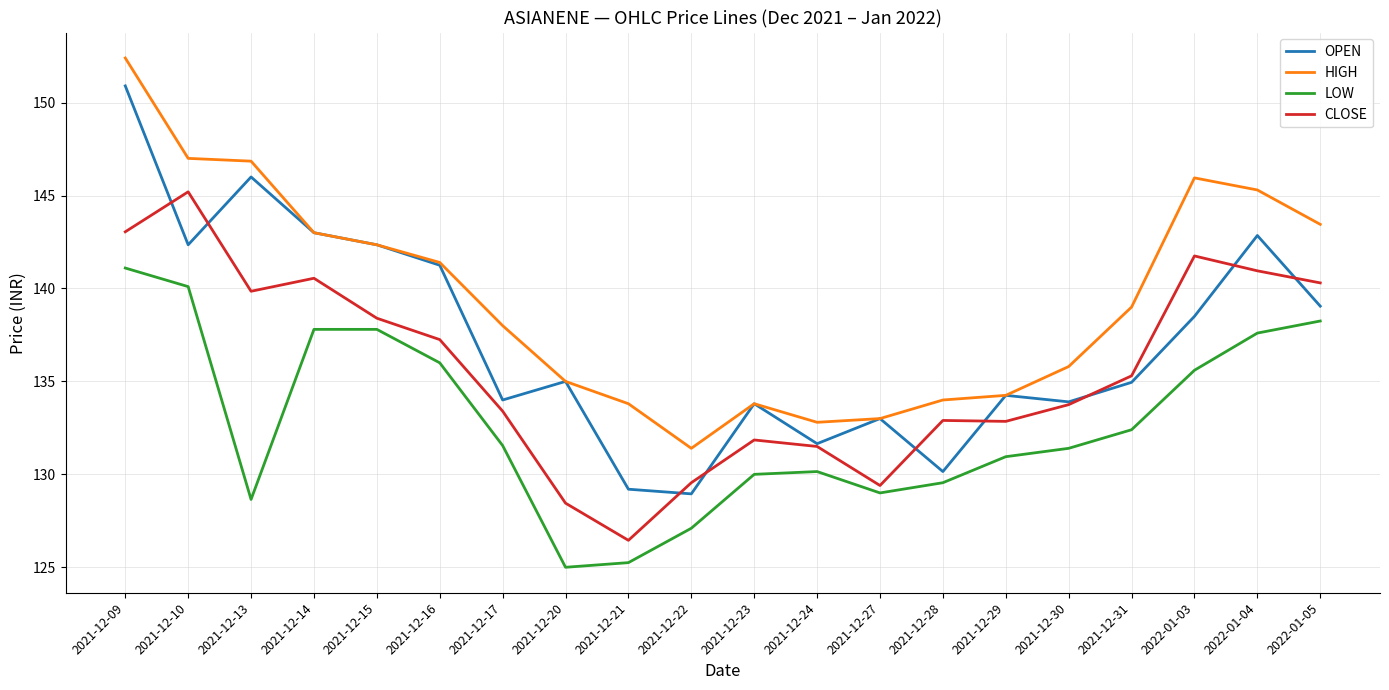

What is the spread (max minus min) of values at 2022-01-04?

7.7